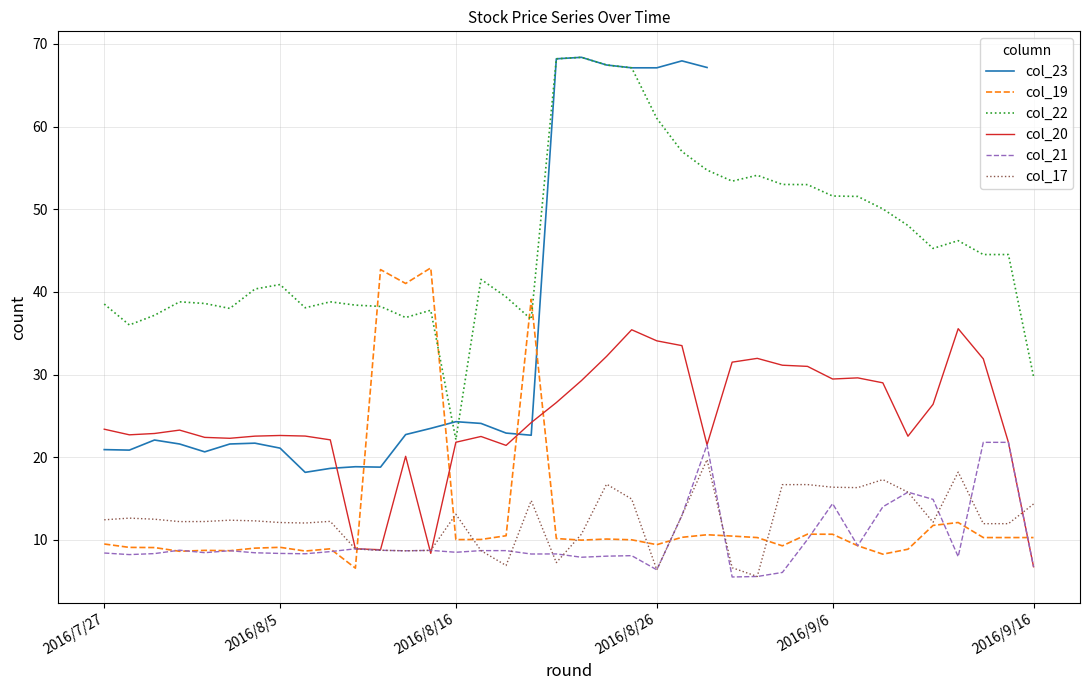

What is the sum of the col_23 values at 24 and 17?

89.8